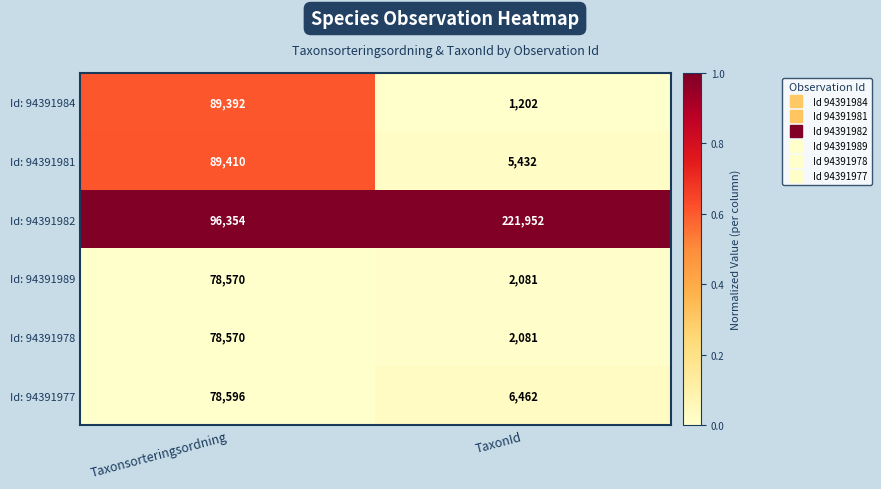

Which series has the largest range (max minus min)?

Id: 94391982